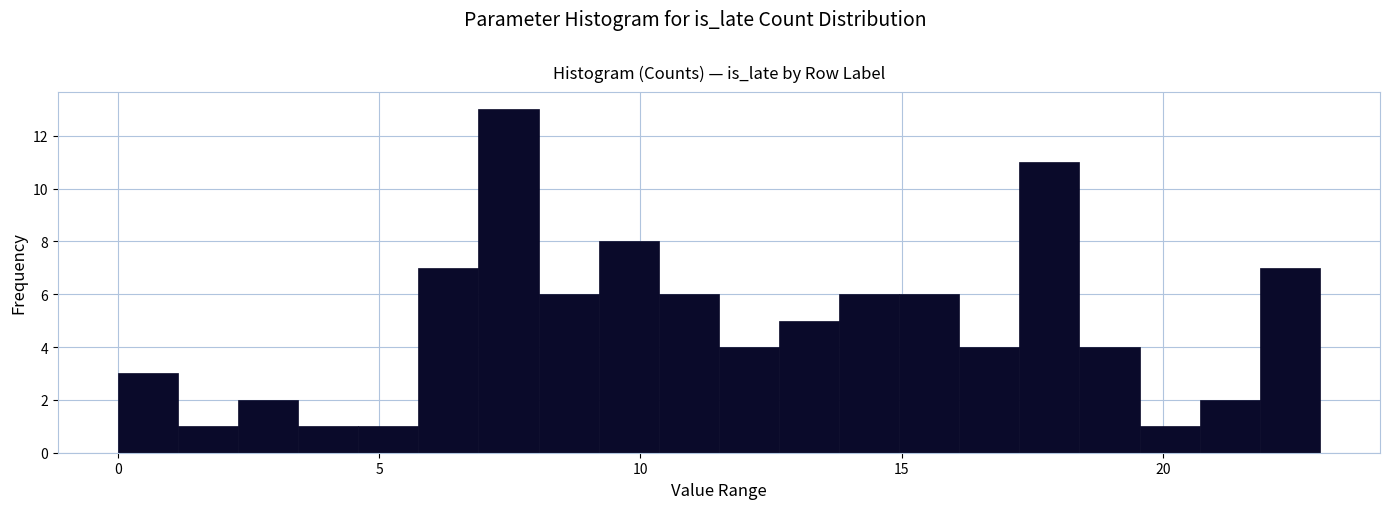

Around what value on the x-axis is the tallest bar? Give the approximate position of its centre, as read against the axis.

7.5